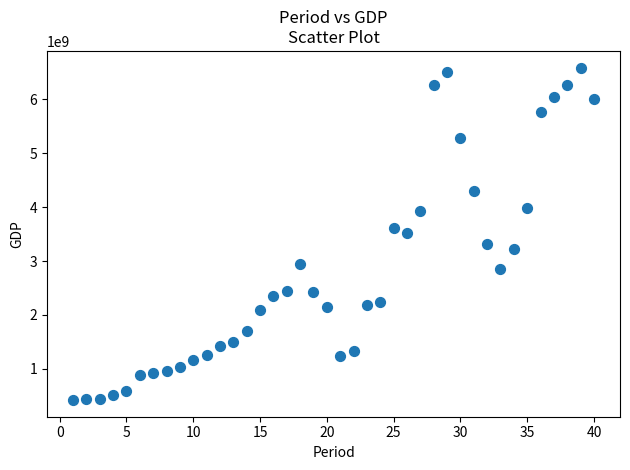

What is the range of X values (max minus min)?

39.0